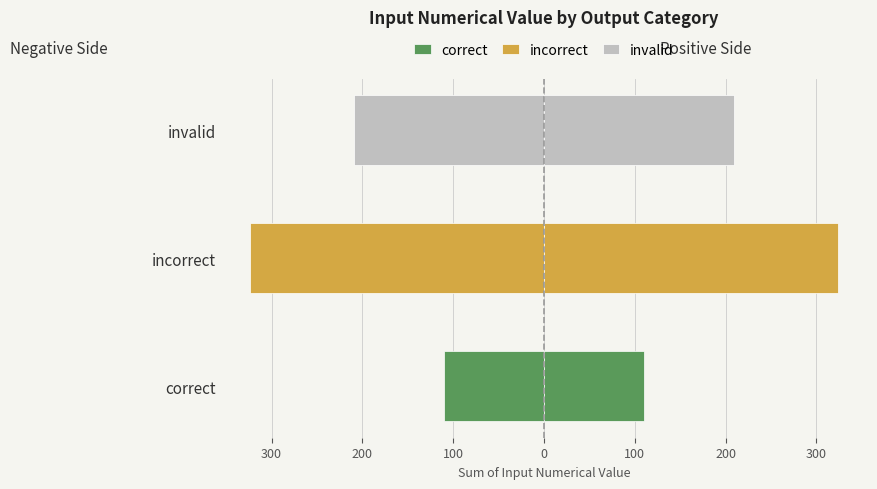

How many bars are there in total?

6